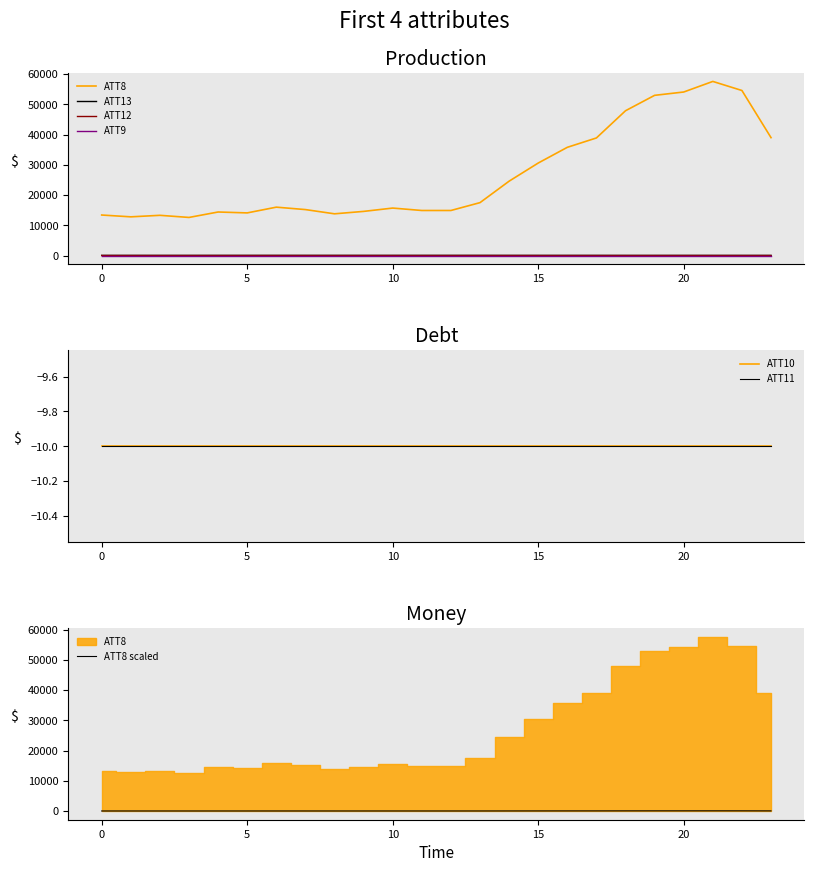

Does the chart have visible grid lines?

No